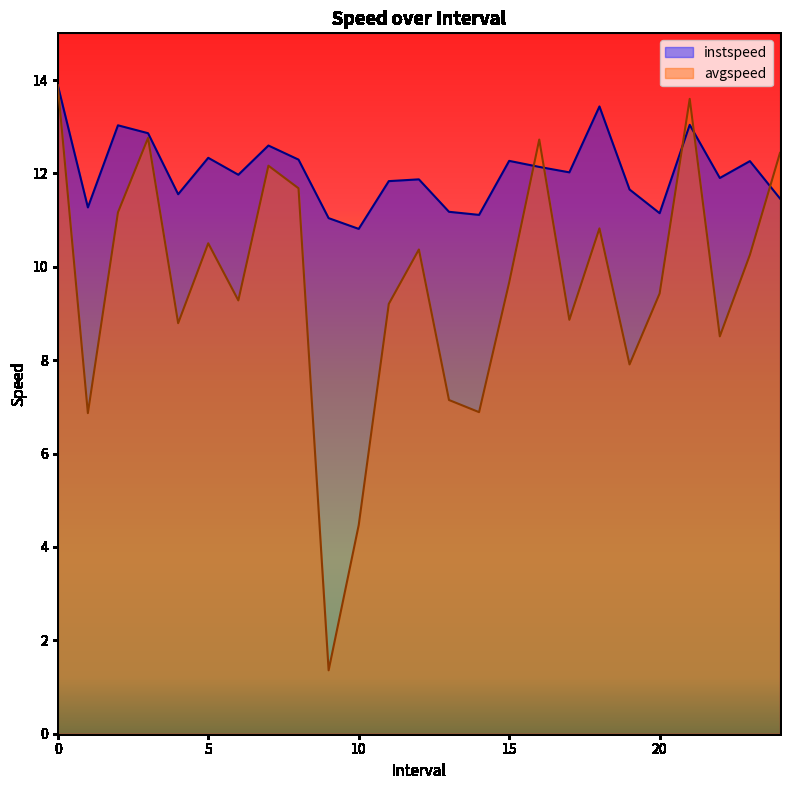

Is it true that instspeed equals 11.9 at 22?

True